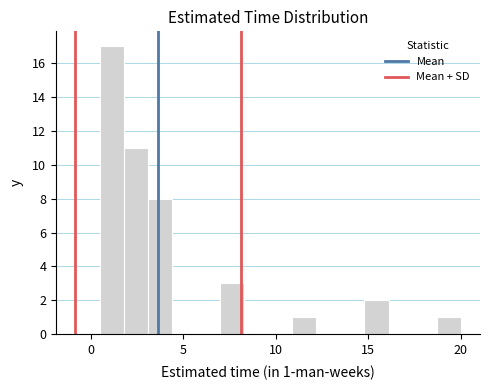

Around what value on the x-axis is the tallest bar? Give the approximate position of its centre, as read against the axis.

1.0